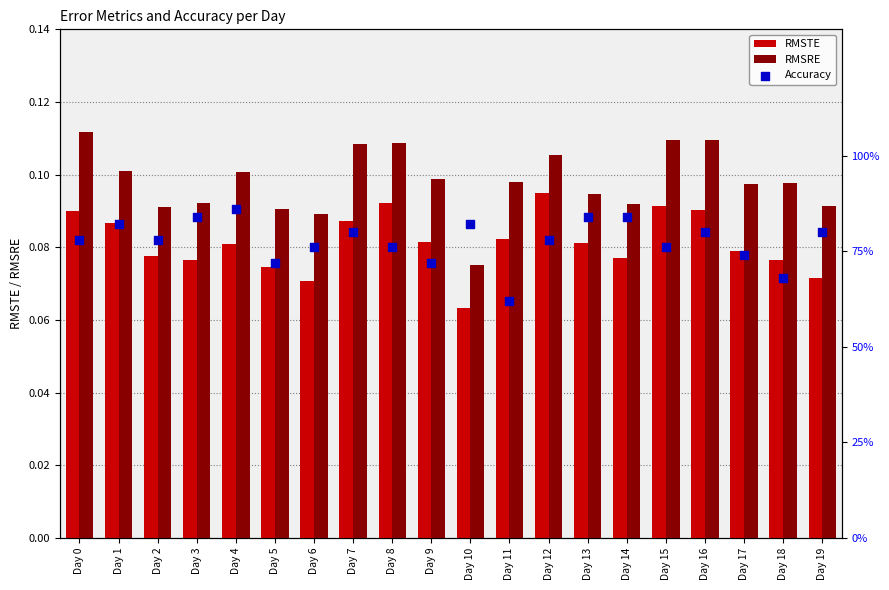

Which series contains the lowest Y value?

RMSTE